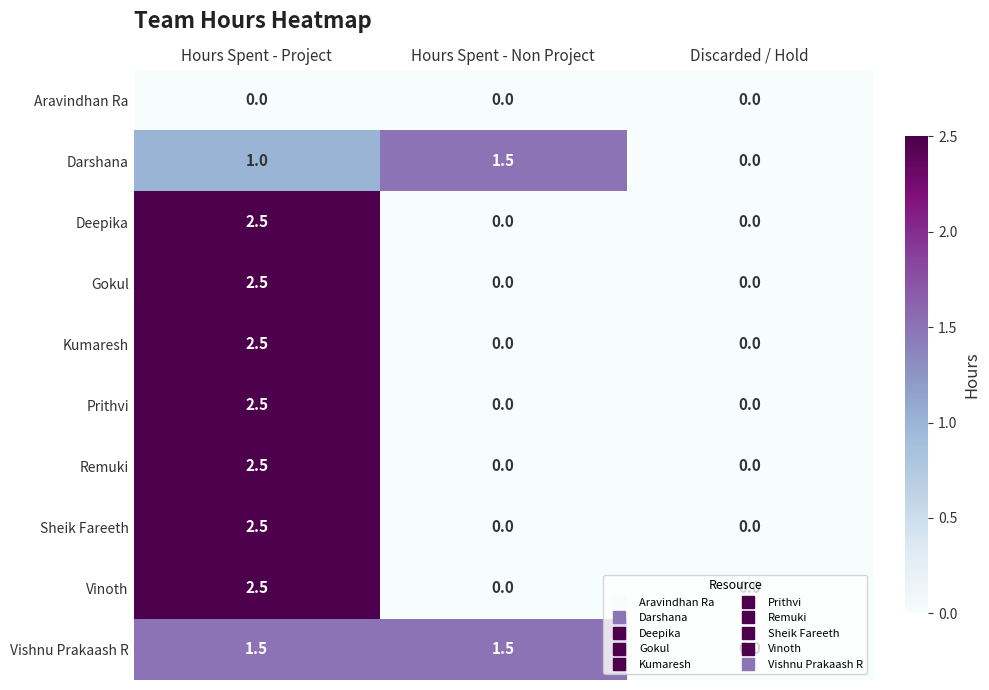

The Darshana series shows 0.0 at Discarded / Hold. True or false?

True